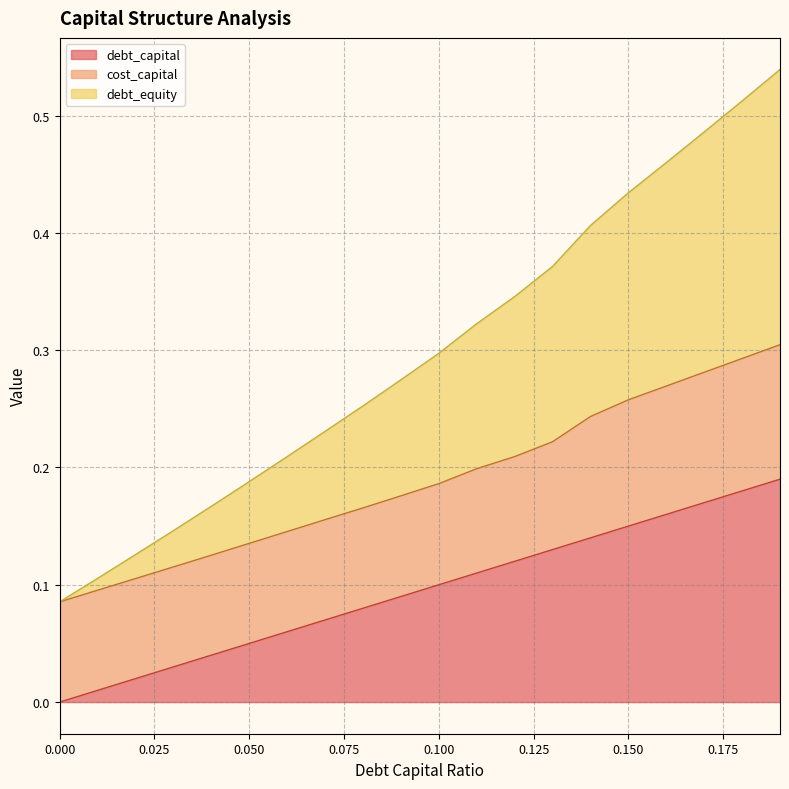

What is the label of the 1st point from the right?

0.19